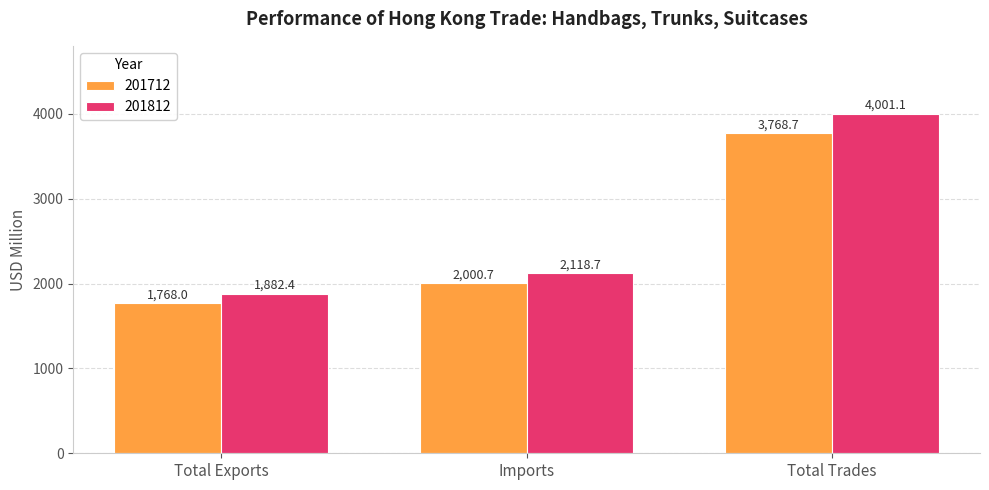

Reading left to right, extract all data points from this chart.

201712: 1768.0	2000.7	3768.7
201812: 1882.4	2118.7	4001.1